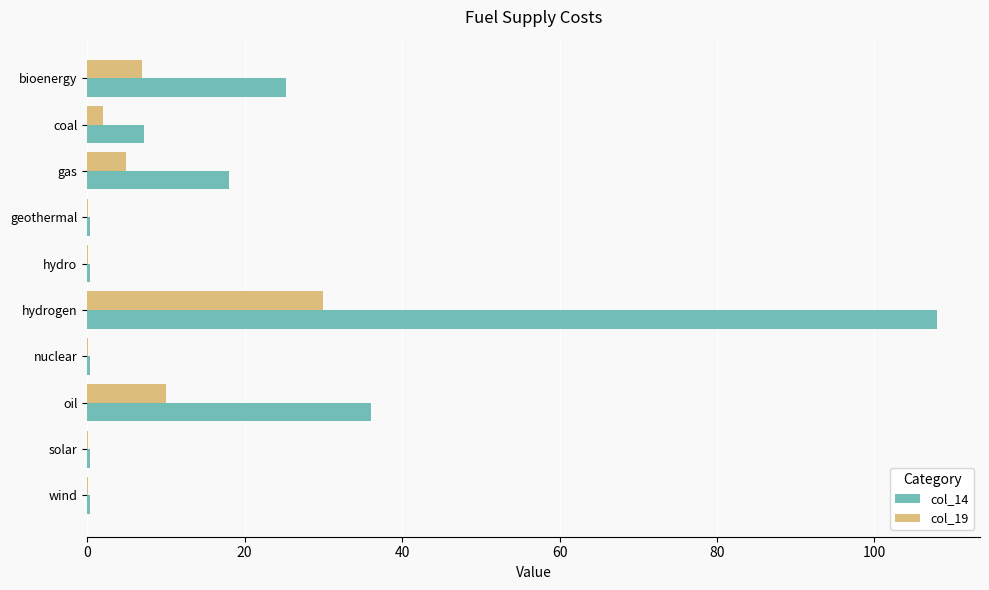

True or false: col_14 has a value of 61.4 at oil.

False